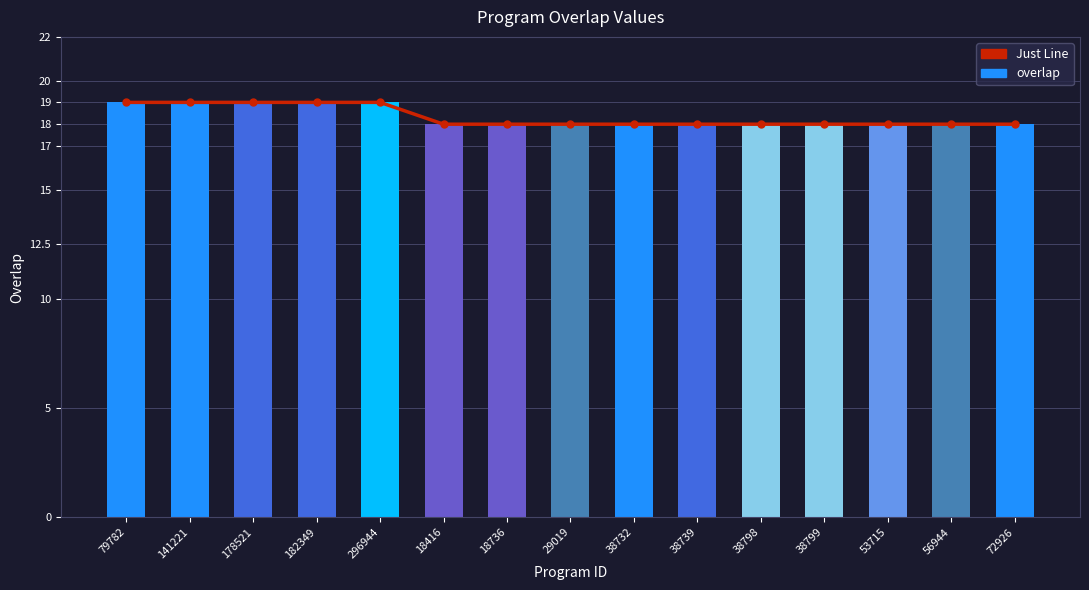

Which category has the highest value in the Just Line series?

79782